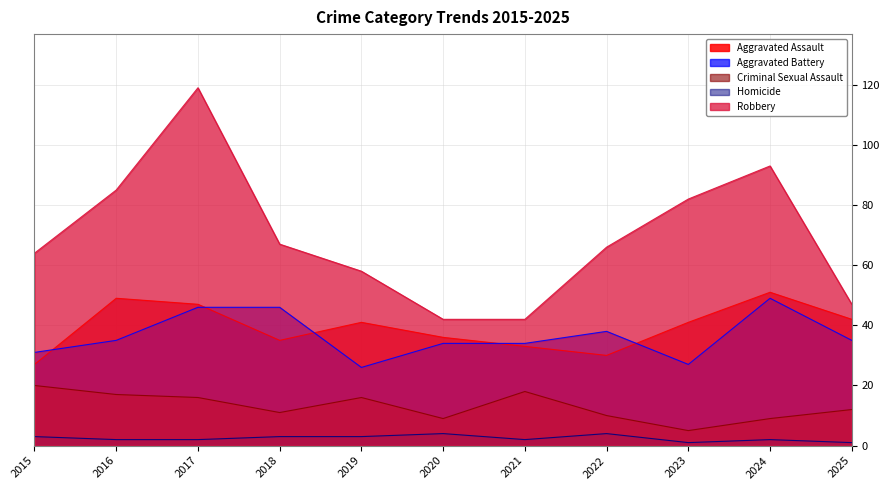

What is the value of the Aggravated Assault point at the 10th from the left?

51